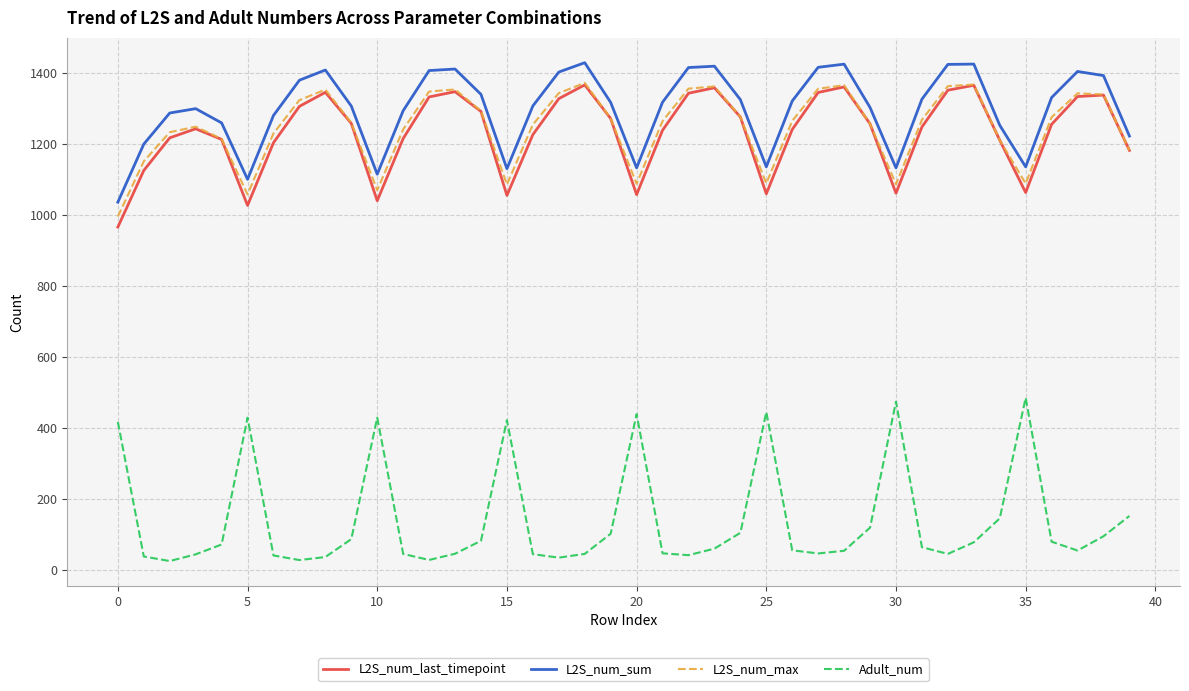

What is the difference between the maximum and minimum values in the L2S_num_last_timepoint series?

400.5